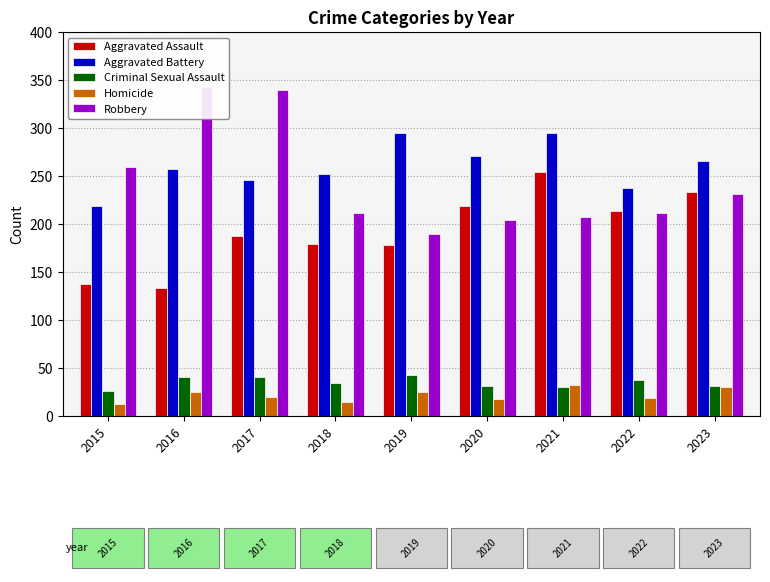

At which category does the chart reach its minimum across all series?

2015